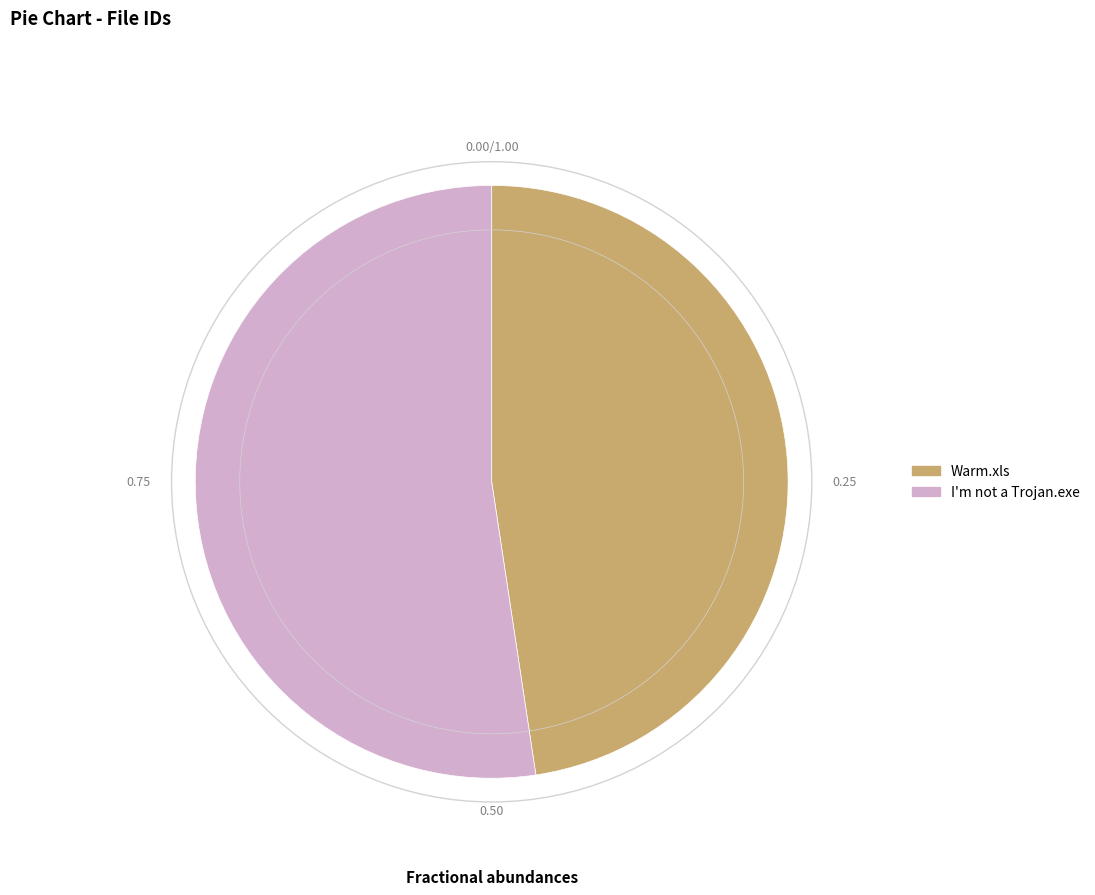

Rank the categories by value from highest to lowest.

I'm not a Trojan.exe, Warm.xls